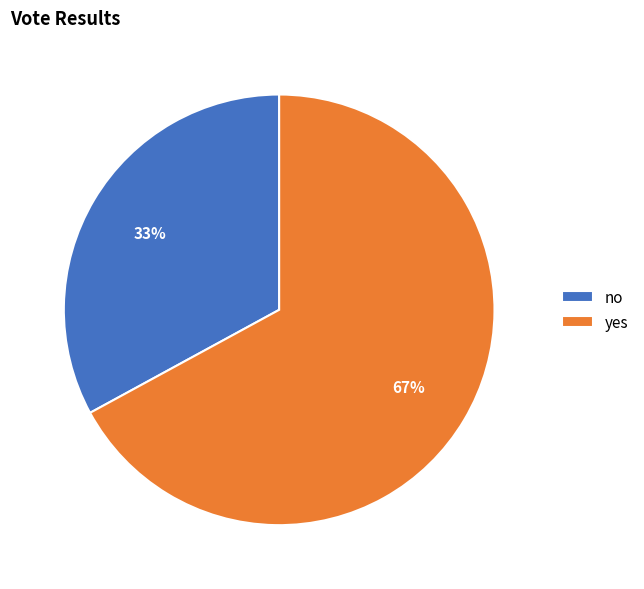

Is there any slice that represents more than half of the pie?

Yes